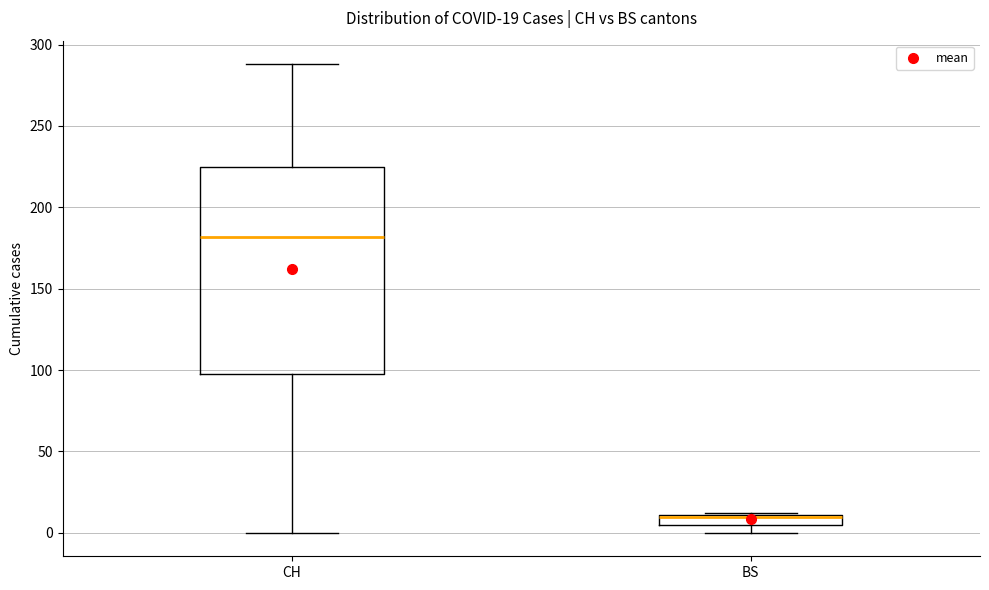

Comparing the boxes themselves (not the whiskers), which one is the tallest?

CH